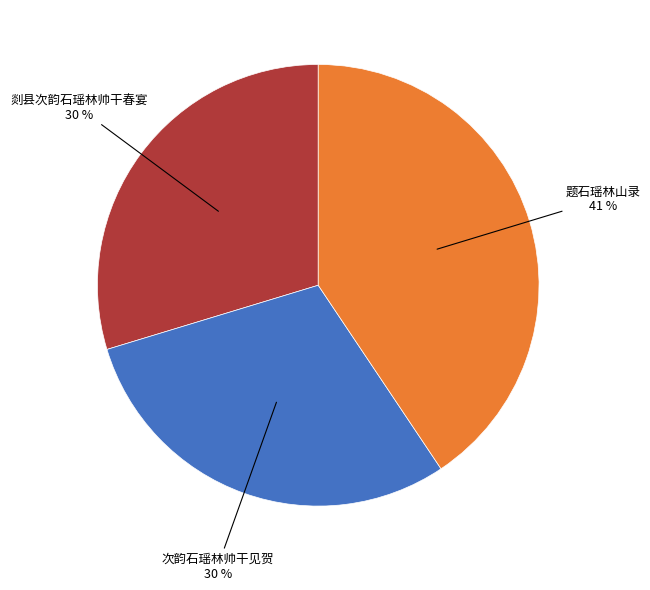

Is there a majority slice in this chart?

No